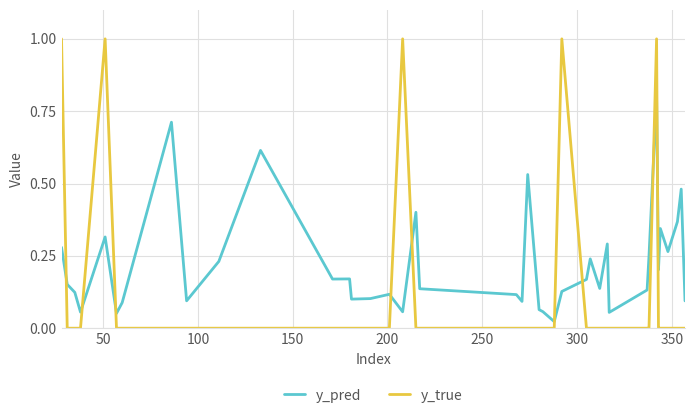

True or false: y_true and y_pred intersect in this chart.

True